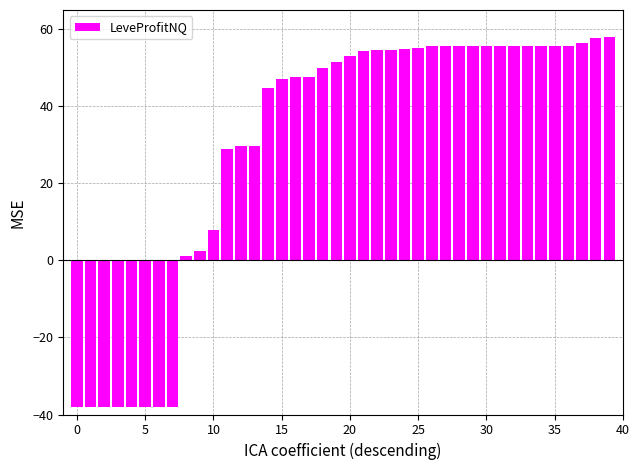

How many bars are there in total?

40